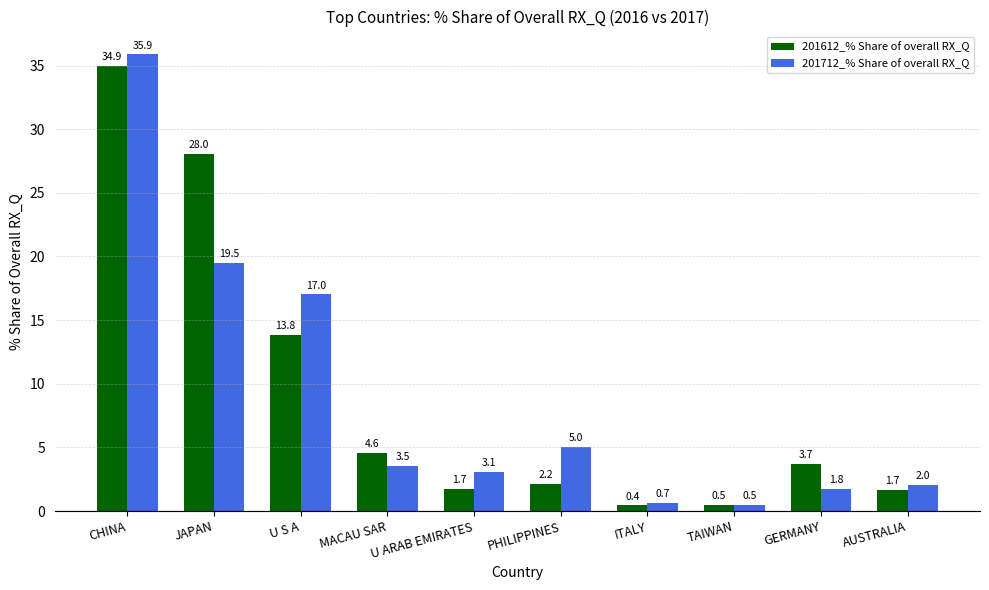

How many data points in 201712_% Share of overall RX_Q are less than 3?

4